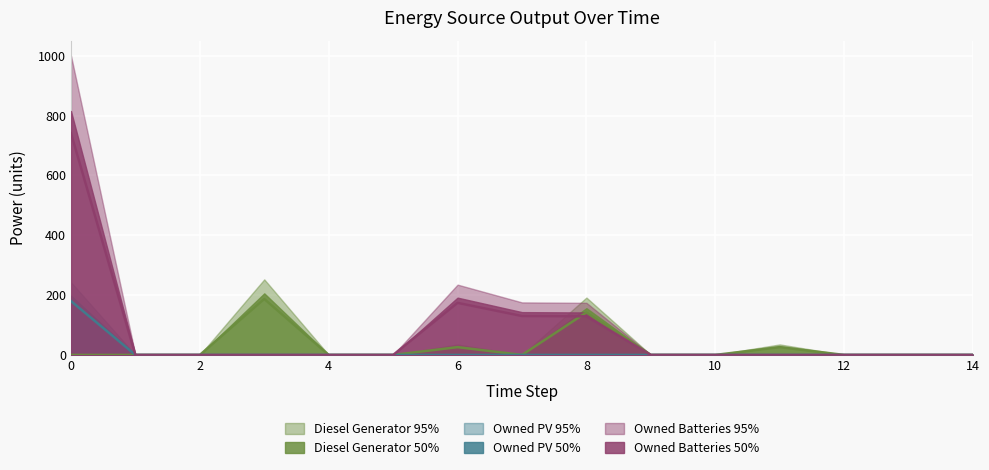

Is it true that Diesel Generator equals 119 at 12?

False